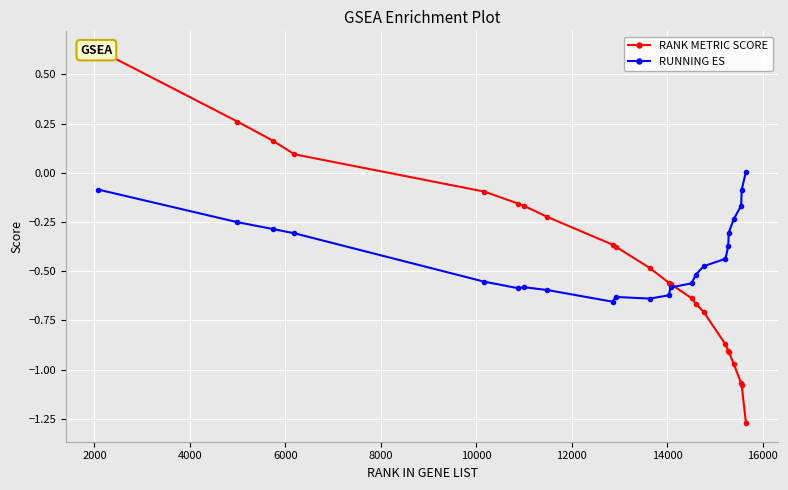

How many values in the RUNNING ES series are below 0?

22